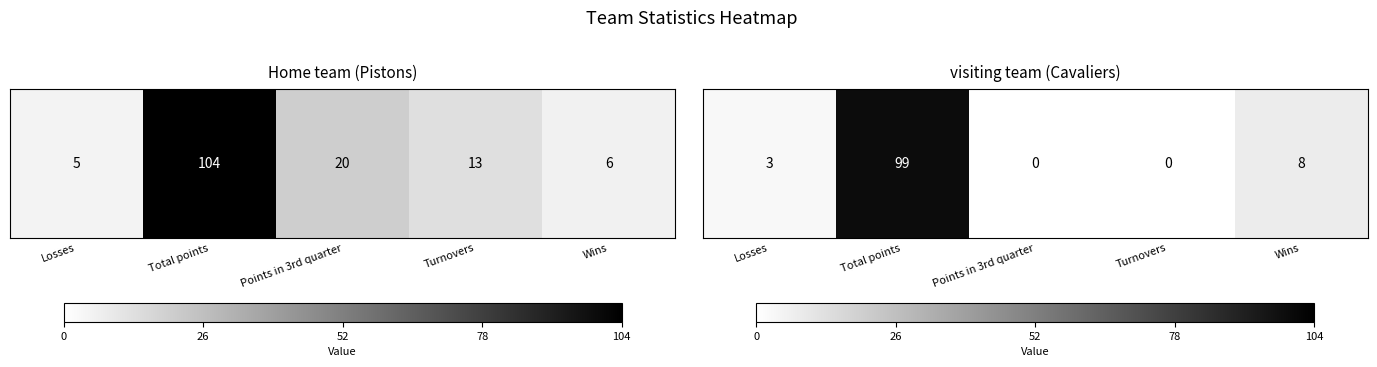

Reading left to right, list all the values displayed in this chart.

3	99	0	0	8